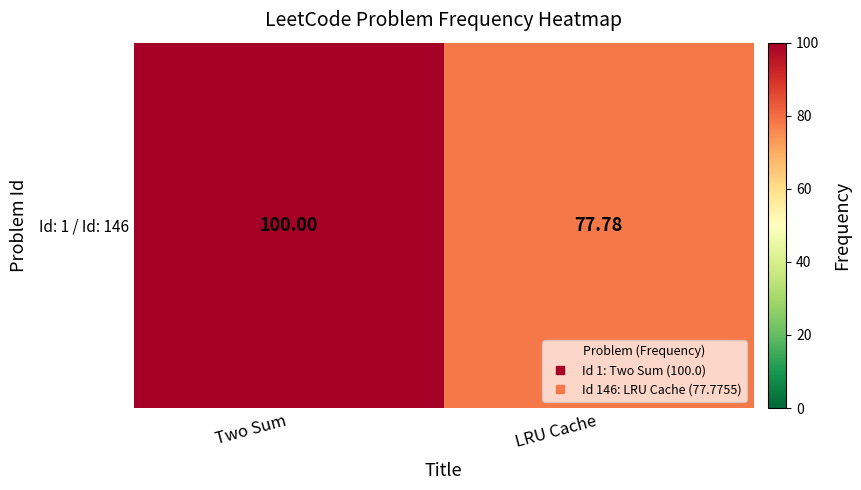

The chart shows a value of 46.0 at LRU Cache. True or false?

False